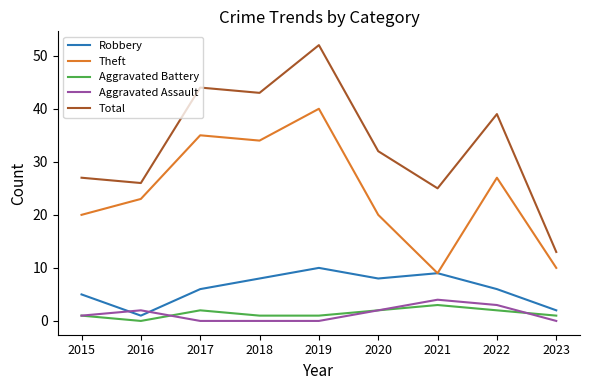

Which series has the widest spread of values?

Total